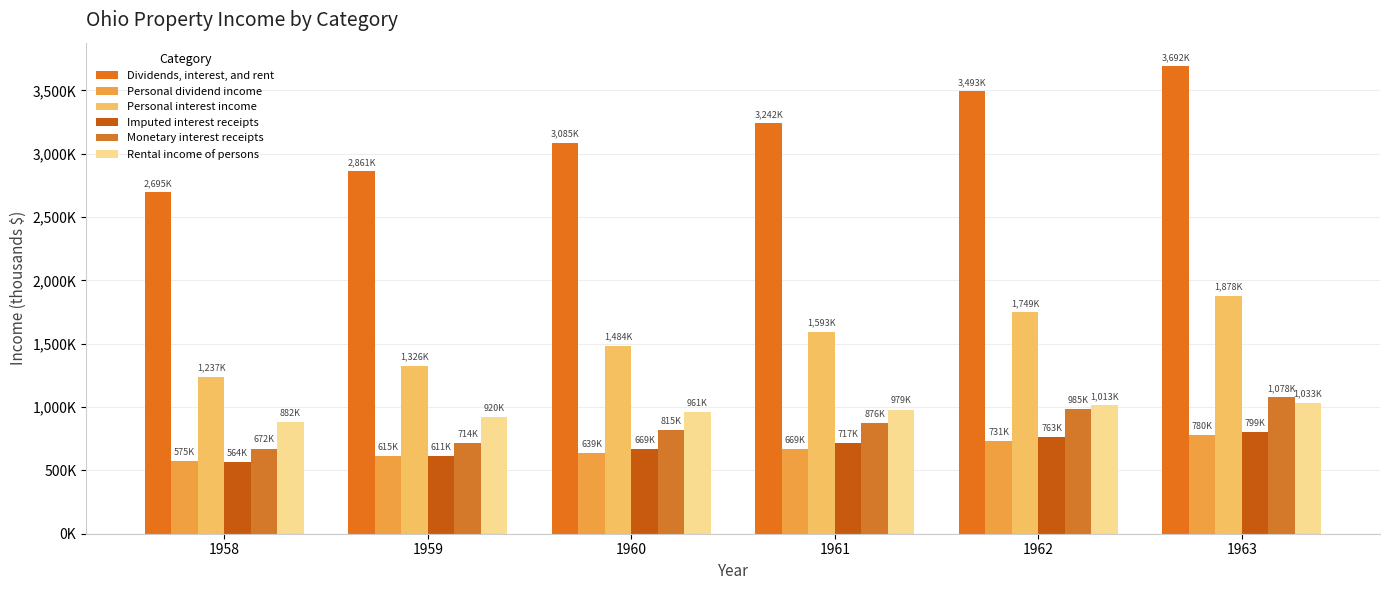

Are the bars horizontal?

No